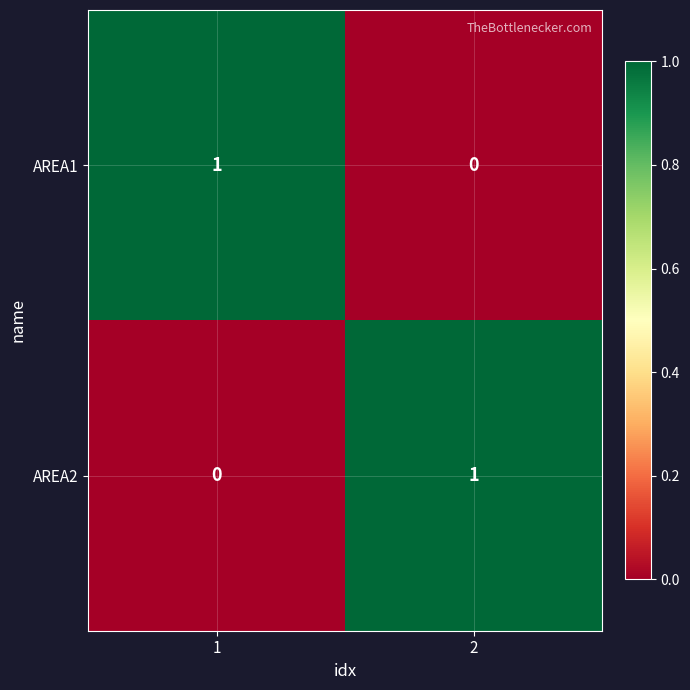

Rank the categories by AREA1 value from lowest to highest.

2, 1